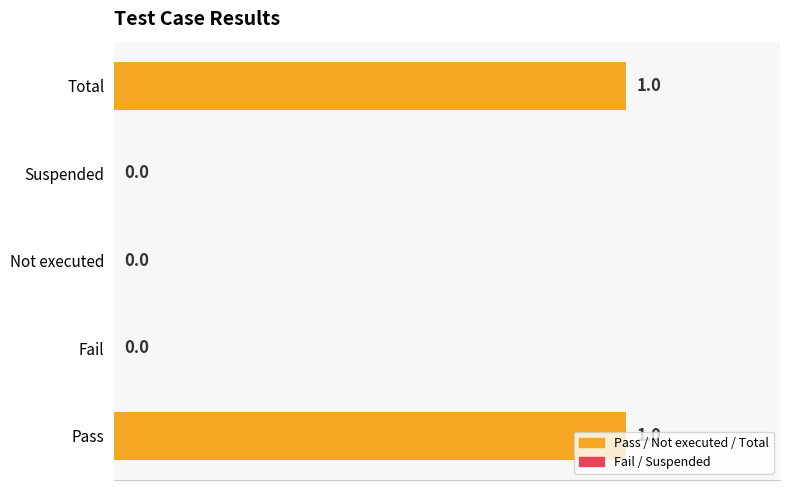

How many categories are shown in the chart?

5